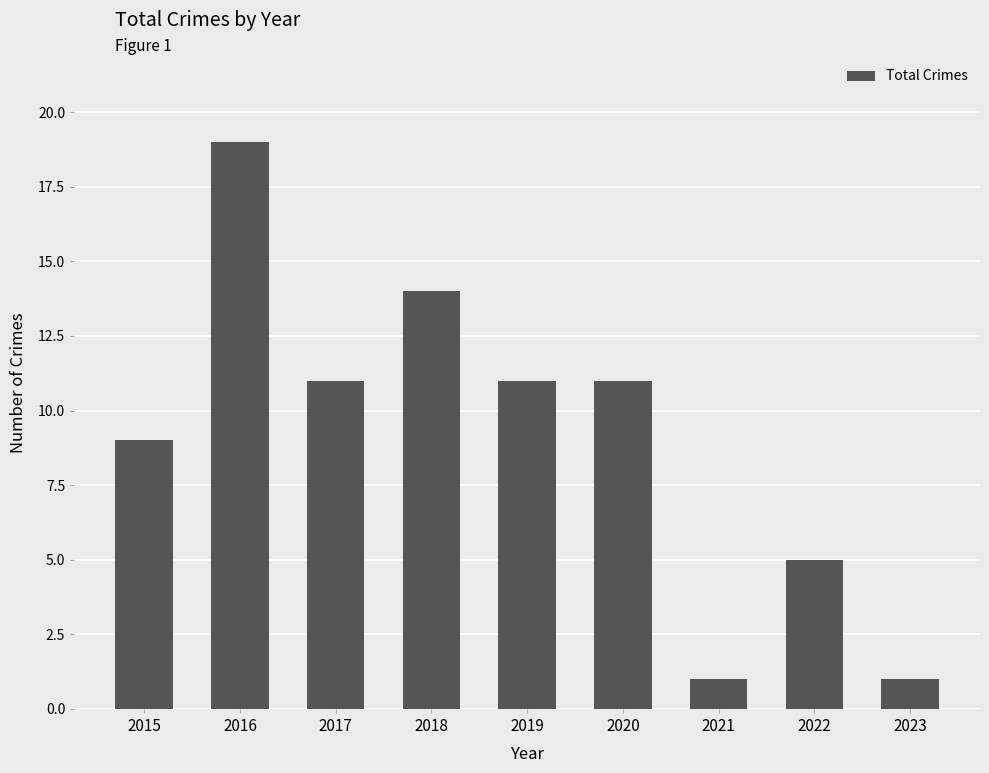

What is the greatest value displayed?

19